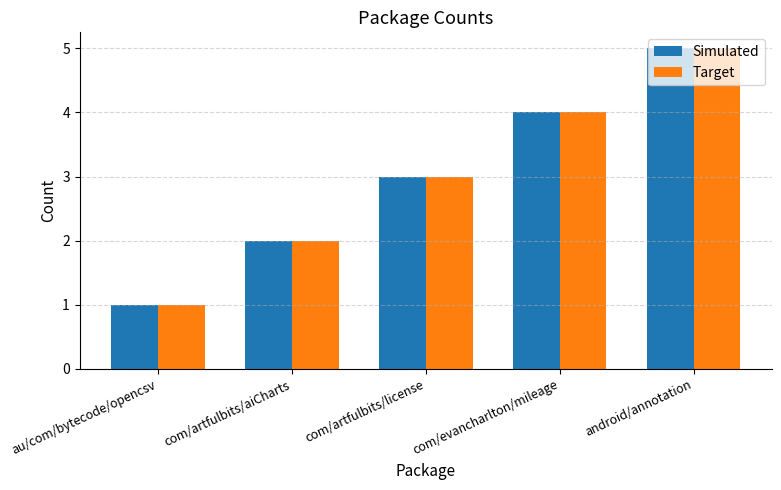

What is the sum of all Simulated values?

15